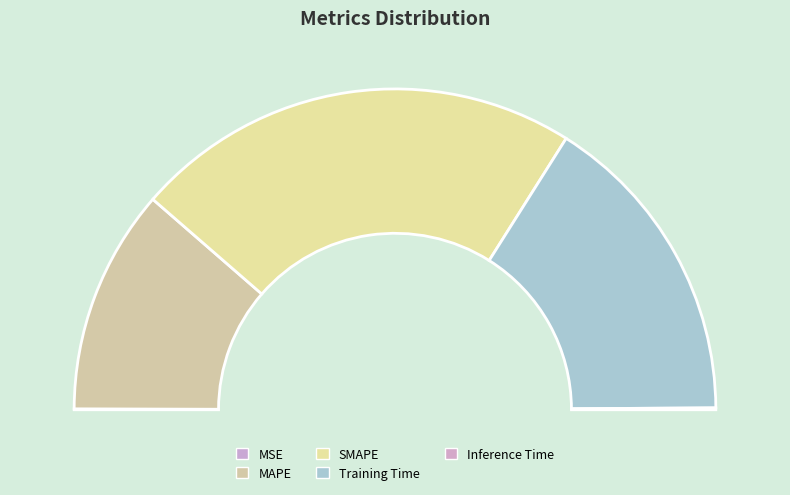

To the nearest percent, what is the combined percentage of MAPE and MSE?

23%